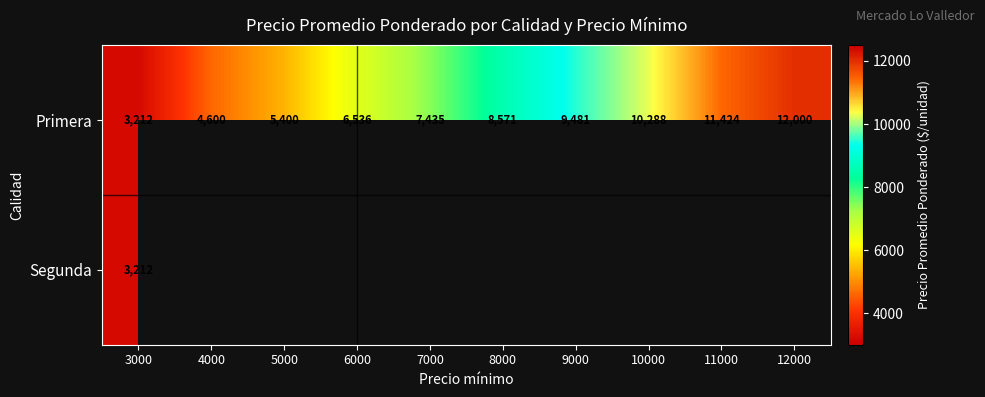

Rank the categories by Primera value from lowest to highest.

3000, 4000, 5000, 6000, 7000, 8000, 9000, 10000, 11000, 12000